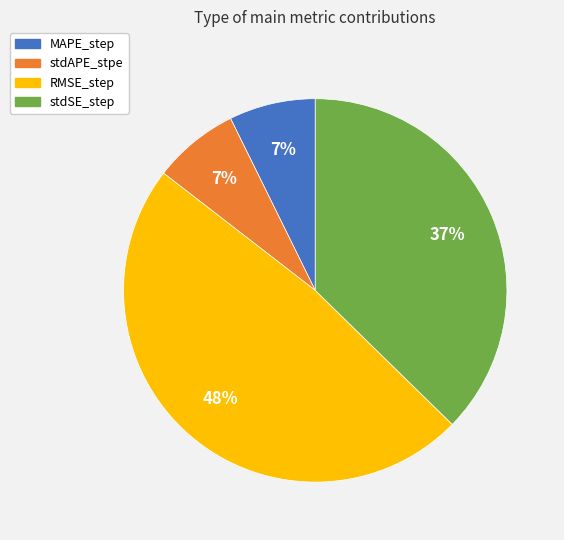

Is it true that stdAPE_stpe is 7% of the pie?

True